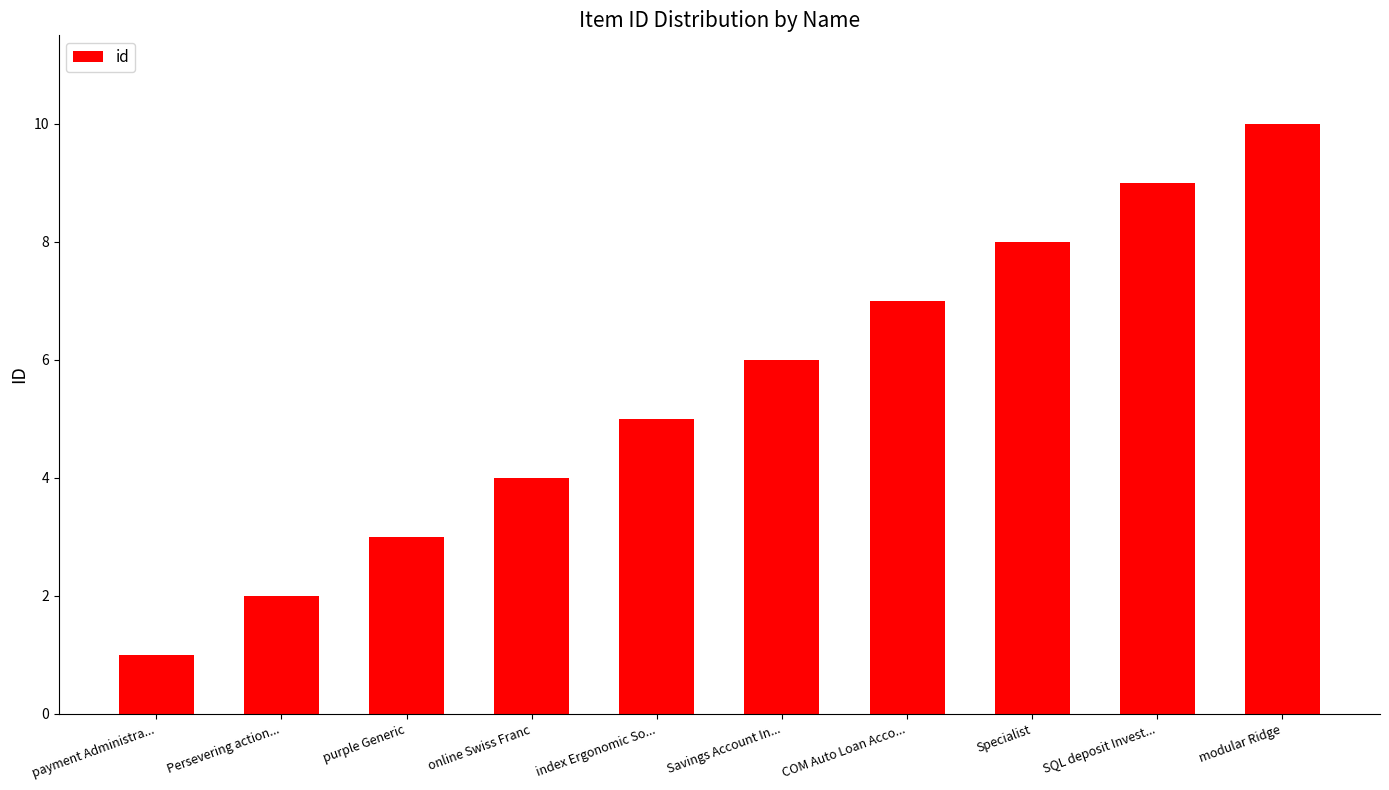

At which label is the value closest to 5?

index Ergonomic So...